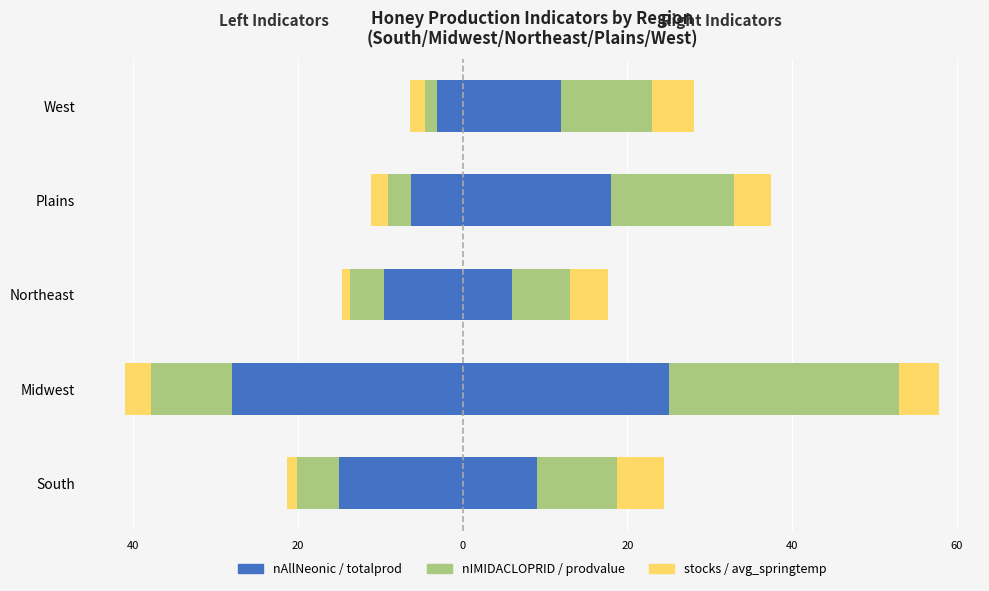

Which series has the largest range (max minus min)?

nAllNeonic